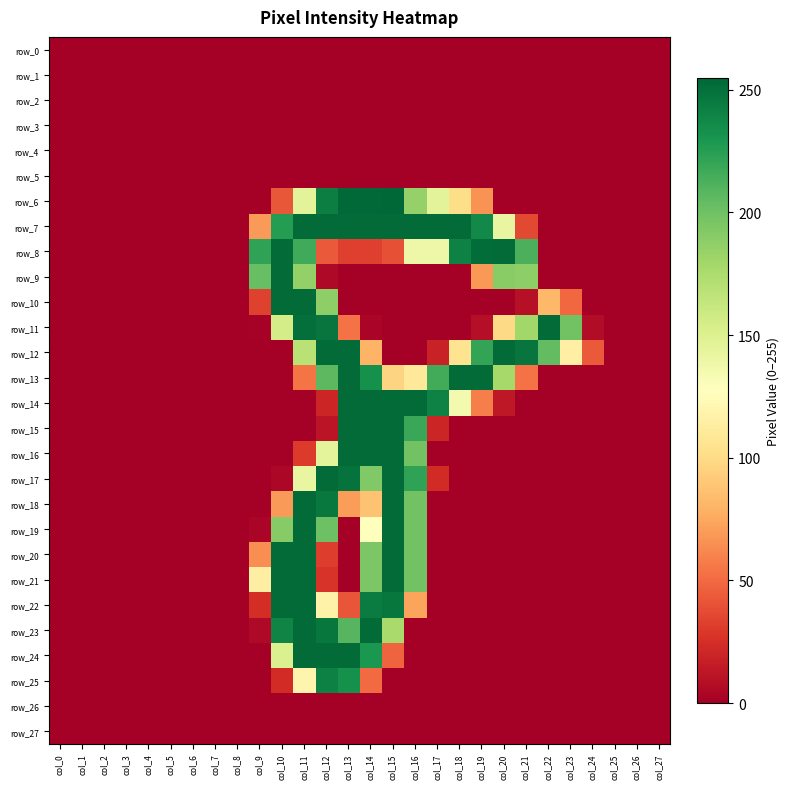

Reading left to right, what are all the values shown in this chart?

row_0: col_0=0	col_1=0	col_2=0	col_3=0	col_4=0	col_5=0	col_6=0	col_7=0	col_8=0	col_9=0	col_10=0	col_11=0	col_12=0	col_13=0	col_14=0	col_15=0	col_16=0	col_17=0	col_18=0	col_19=0	col_20=0	col_21=0	col_22=0	col_23=0	col_24=0	col_25=0	col_26=0	col_27=0
row_1: col_0=0	col_1=0	col_2=0	col_3=0	col_4=0	col_5=0	col_6=0	col_7=0	col_8=0	col_9=0	col_10=0	col_11=0	col_12=0	col_13=0	col_14=0	col_15=0	col_16=0	col_17=0	col_18=0	col_19=0	col_20=0	col_21=0	col_22=0	col_23=0	col_24=0	col_25=0	col_26=0	col_27=0
row_2: col_0=0	col_1=0	col_2=0	col_3=0	col_4=0	col_5=0	col_6=0	col_7=0	col_8=0	col_9=0	col_10=0	col_11=0	col_12=0	col_13=0	col_14=0	col_15=0	col_16=0	col_17=0	col_18=0	col_19=0	col_20=0	col_21=0	col_22=0	col_23=0	col_24=0	col_25=0	col_26=0	col_27=0
row_3: col_0=0	col_1=0	col_2=0	col_3=0	col_4=0	col_5=0	col_6=0	col_7=0	col_8=0	col_9=0	col_10=0	col_11=0	col_12=0	col_13=0	col_14=0	col_15=0	col_16=0	col_17=0	col_18=0	col_19=0	col_20=0	col_21=0	col_22=0	col_23=0	col_24=0	col_25=0	col_26=0	col_27=0
row_4: col_0=0	col_1=0	col_2=0	col_3=0	col_4=0	col_5=0	col_6=0	col_7=0	col_8=0	col_9=0	col_10=0	col_11=0	col_12=0	col_13=0	col_14=0	col_15=0	col_16=0	col_17=0	col_18=0	col_19=0	col_20=0	col_21=0	col_22=0	col_23=0	col_24=0	col_25=0	col_26=0	col_27=0
row_5: col_0=0	col_1=0	col_2=0	col_3=0	col_4=0	col_5=0	col_6=0	col_7=0	col_8=0	col_9=0	col_10=0	col_11=0	col_12=0	col_13=0	col_14=0	col_15=0	col_16=0	col_17=0	col_18=0	col_19=0	col_20=0	col_21=0	col_22=0	col_23=0	col_24=0	col_25=0	col_26=0	col_27=0
row_6: col_0=0	col_1=0	col_2=0	col_3=0	col_4=0	col_5=0	col_6=0	col_7=0	col_8=0	col_9=0	col_10=42	col_11=146	col_12=243	col_13=254	col_14=254	col_15=255	col_16=185	col_17=146	col_18=101	col_19=66	col_20=0	col_21=0	col_22=0	col_23=0	col_24=0	col_25=0	col_26=0	col_27=0
row_7: col_0=0	col_1=0	col_2=0	col_3=0	col_4=0	col_5=0	col_6=0	col_7=0	col_8=0	col_9=69	col_10=226	col_11=253	col_12=253	col_13=253	col_14=253	col_15=253	col_16=253	col_17=253	col_18=253	col_19=237	col_20=142	col_21=36	col_22=0	col_23=0	col_24=0	col_25=0	col_26=0	col_27=0
row_8: col_0=0	col_1=0	col_2=0	col_3=0	col_4=0	col_5=0	col_6=0	col_7=0	col_8=0	col_9=222	col_10=253	col_11=217	col_12=43	col_13=32	col_14=32	col_15=39	col_16=139	col_17=139	col_18=241	col_19=252	col_20=253	col_21=213	col_22=0	col_23=0	col_24=0	col_25=0	col_26=0	col_27=0
row_9: col_0=0	col_1=0	col_2=0	col_3=0	col_4=0	col_5=0	col_6=0	col_7=0	col_8=0	col_9=203	col_10=253	col_11=186	col_12=5	col_13=0	col_14=0	col_15=0	col_16=0	col_17=0	col_18=0	col_19=68	col_20=190	col_21=188	col_22=0	col_23=0	col_24=0	col_25=0	col_26=0	col_27=0
row_10: col_0=0	col_1=0	col_2=0	col_3=0	col_4=0	col_5=0	col_6=0	col_7=0	col_8=0	col_9=33	col_10=253	col_11=253	col_12=188	col_13=0	col_14=0	col_15=0	col_16=0	col_17=0	col_18=0	col_19=0	col_20=0	col_21=9	col_22=82	col_23=49	col_24=0	col_25=0	col_26=0	col_27=0
row_11: col_0=0	col_1=0	col_2=0	col_3=0	col_4=0	col_5=0	col_6=0	col_7=0	col_8=0	col_9=1	col_10=155	col_11=251	col_12=248	col_13=53	col_14=3	col_15=0	col_16=0	col_17=0	col_18=0	col_19=8	col_20=99	col_21=180	col_22=253	col_23=199	col_24=7	col_25=0	col_26=0	col_27=0
row_12: col_0=0	col_1=0	col_2=0	col_3=0	col_4=0	col_5=0	col_6=0	col_7=0	col_8=0	col_9=0	col_10=0	col_11=169	col_12=253	col_13=253	col_14=80	col_15=0	col_16=0	col_17=18	col_18=105	col_19=221	col_20=253	col_21=248	col_22=205	col_23=115	col_24=43	col_25=0	col_26=0	col_27=0
row_13: col_0=0	col_1=0	col_2=0	col_3=0	col_4=0	col_5=0	col_6=0	col_7=0	col_8=0	col_9=0	col_10=0	col_11=54	col_12=207	col_13=253	col_14=233	col_15=96	col_16=110	col_17=216	col_18=253	col_19=253	col_20=178	col_21=53	col_22=0	col_23=0	col_24=0	col_25=0	col_26=0	col_27=0
row_14: col_0=0	col_1=0	col_2=0	col_3=0	col_4=0	col_5=0	col_6=0	col_7=0	col_8=0	col_9=0	col_10=0	col_11=0	col_12=20	col_13=253	col_14=253	col_15=253	col_16=253	col_17=241	col_18=135	col_19=58	col_20=13	col_21=0	col_22=0	col_23=0	col_24=0	col_25=0	col_26=0	col_27=0
row_15: col_0=0	col_1=0	col_2=0	col_3=0	col_4=0	col_5=0	col_6=0	col_7=0	col_8=0	col_9=0	col_10=0	col_11=0	col_12=11	col_13=253	col_14=253	col_15=253	col_16=219	col_17=20	col_18=0	col_19=0	col_20=0	col_21=0	col_22=0	col_23=0	col_24=0	col_25=0	col_26=0	col_27=0
row_16: col_0=0	col_1=0	col_2=0	col_3=0	col_4=0	col_5=0	col_6=0	col_7=0	col_8=0	col_9=0	col_10=0	col_11=30	col_12=145	col_13=253	col_14=253	col_15=253	col_16=199	col_17=0	col_18=0	col_19=0	col_20=0	col_21=0	col_22=0	col_23=0	col_24=0	col_25=0	col_26=0	col_27=0
row_17: col_0=0	col_1=0	col_2=0	col_3=0	col_4=0	col_5=0	col_6=0	col_7=0	col_8=0	col_9=0	col_10=4	col_11=142	col_12=253	col_13=249	col_14=193	col_15=253	col_16=222	col_17=23	col_18=0	col_19=0	col_20=0	col_21=0	col_22=0	col_23=0	col_24=0	col_25=0	col_26=0	col_27=0
row_18: col_0=0	col_1=0	col_2=0	col_3=0	col_4=0	col_5=0	col_6=0	col_7=0	col_8=0	col_9=0	col_10=69	col_11=253	col_12=246	col_13=70	col_14=87	col_15=253	col_16=199	col_17=0	col_18=0	col_19=0	col_20=0	col_21=0	col_22=0	col_23=0	col_24=0	col_25=0	col_26=0	col_27=0
row_19: col_0=0	col_1=0	col_2=0	col_3=0	col_4=0	col_5=0	col_6=0	col_7=0	col_8=0	col_9=3	col_10=191	col_11=253	col_12=201	col_13=0	col_14=128	col_15=253	col_16=199	col_17=0	col_18=0	col_19=0	col_20=0	col_21=0	col_22=0	col_23=0	col_24=0	col_25=0	col_26=0	col_27=0
row_20: col_0=0	col_1=0	col_2=0	col_3=0	col_4=0	col_5=0	col_6=0	col_7=0	col_8=0	col_9=64	col_10=253	col_11=253	col_12=31	col_13=0	col_14=195	col_15=253	col_16=199	col_17=0	col_18=0	col_19=0	col_20=0	col_21=0	col_22=0	col_23=0	col_24=0	col_25=0	col_26=0	col_27=0
row_21: col_0=0	col_1=0	col_2=0	col_3=0	col_4=0	col_5=0	col_6=0	col_7=0	col_8=0	col_9=114	col_10=253	col_11=253	col_12=27	col_13=0	col_14=195	col_15=253	col_16=199	col_17=0	col_18=0	col_19=0	col_20=0	col_21=0	col_22=0	col_23=0	col_24=0	col_25=0	col_26=0	col_27=0
row_22: col_0=0	col_1=0	col_2=0	col_3=0	col_4=0	col_5=0	col_6=0	col_7=0	col_8=0	col_9=24	col_10=253	col_11=253	col_12=117	col_13=41	col_14=244	col_15=247	col_16=73	col_17=0	col_18=0	col_19=0	col_20=0	col_21=0	col_22=0	col_23=0	col_24=0	col_25=0	col_26=0	col_27=0
row_23: col_0=0	col_1=0	col_2=0	col_3=0	col_4=0	col_5=0	col_6=0	col_7=0	col_8=0	col_9=5	col_10=240	col_11=253	col_12=247	col_13=209	col_14=253	col_15=177	col_16=0	col_17=0	col_18=0	col_19=0	col_20=0	col_21=0	col_22=0	col_23=0	col_24=0	col_25=0	col_26=0	col_27=0
row_24: col_0=0	col_1=0	col_2=0	col_3=0	col_4=0	col_5=0	col_6=0	col_7=0	col_8=0	col_9=0	col_10=151	col_11=253	col_12=253	col_13=253	col_14=229	col_15=47	col_16=0	col_17=0	col_18=0	col_19=0	col_20=0	col_21=0	col_22=0	col_23=0	col_24=0	col_25=0	col_26=0	col_27=0
row_25: col_0=0	col_1=0	col_2=0	col_3=0	col_4=0	col_5=0	col_6=0	col_7=0	col_8=0	col_9=0	col_10=23	col_11=119	col_12=242	col_13=233	col_14=50	col_15=0	col_16=0	col_17=0	col_18=0	col_19=0	col_20=0	col_21=0	col_22=0	col_23=0	col_24=0	col_25=0	col_26=0	col_27=0
row_26: col_0=0	col_1=0	col_2=0	col_3=0	col_4=0	col_5=0	col_6=0	col_7=0	col_8=0	col_9=0	col_10=0	col_11=0	col_12=0	col_13=0	col_14=0	col_15=0	col_16=0	col_17=0	col_18=0	col_19=0	col_20=0	col_21=0	col_22=0	col_23=0	col_24=0	col_25=0	col_26=0	col_27=0
row_27: col_0=0	col_1=0	col_2=0	col_3=0	col_4=0	col_5=0	col_6=0	col_7=0	col_8=0	col_9=0	col_10=0	col_11=0	col_12=0	col_13=0	col_14=0	col_15=0	col_16=0	col_17=0	col_18=0	col_19=0	col_20=0	col_21=0	col_22=0	col_23=0	col_24=0	col_25=0	col_26=0	col_27=0